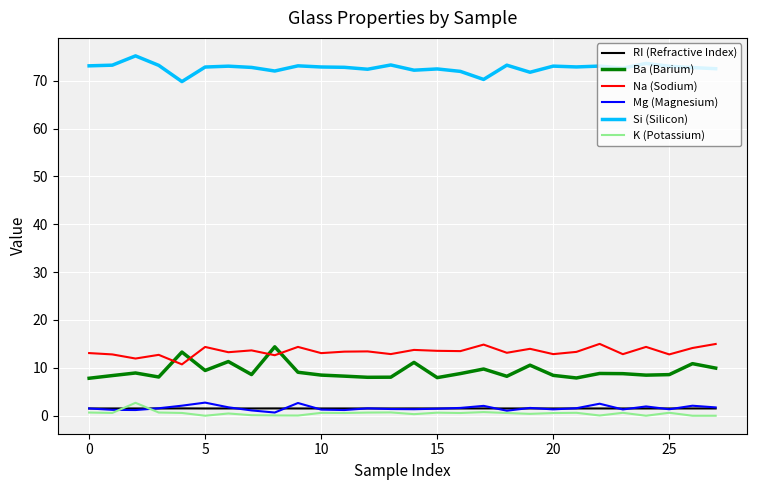

True or false: Si (Silicon) and Ba (Barium) intersect in this chart.

False